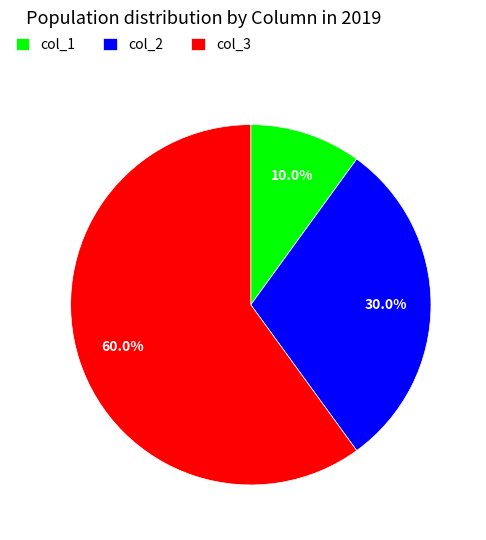

To the nearest percent, what is the difference between the col_2 and col_1 slice percentages?

20%